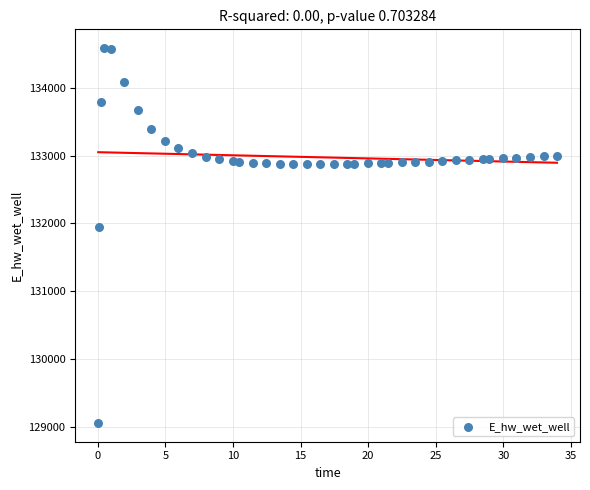

What Y value in the scatter plot is closest to 131821?

131942.0